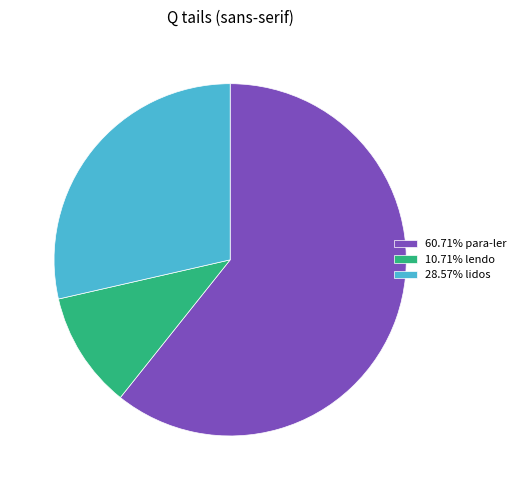

Combined, do 28.57% lidos and 60.71% para-ler account for over 50%?

Yes